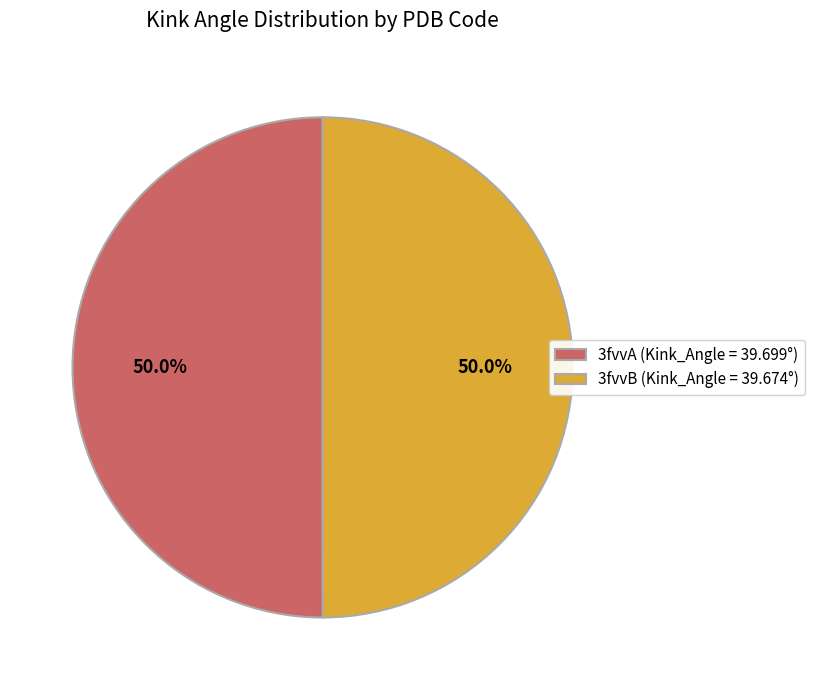

Is it true that 3fvvA is 50% of the pie?

True